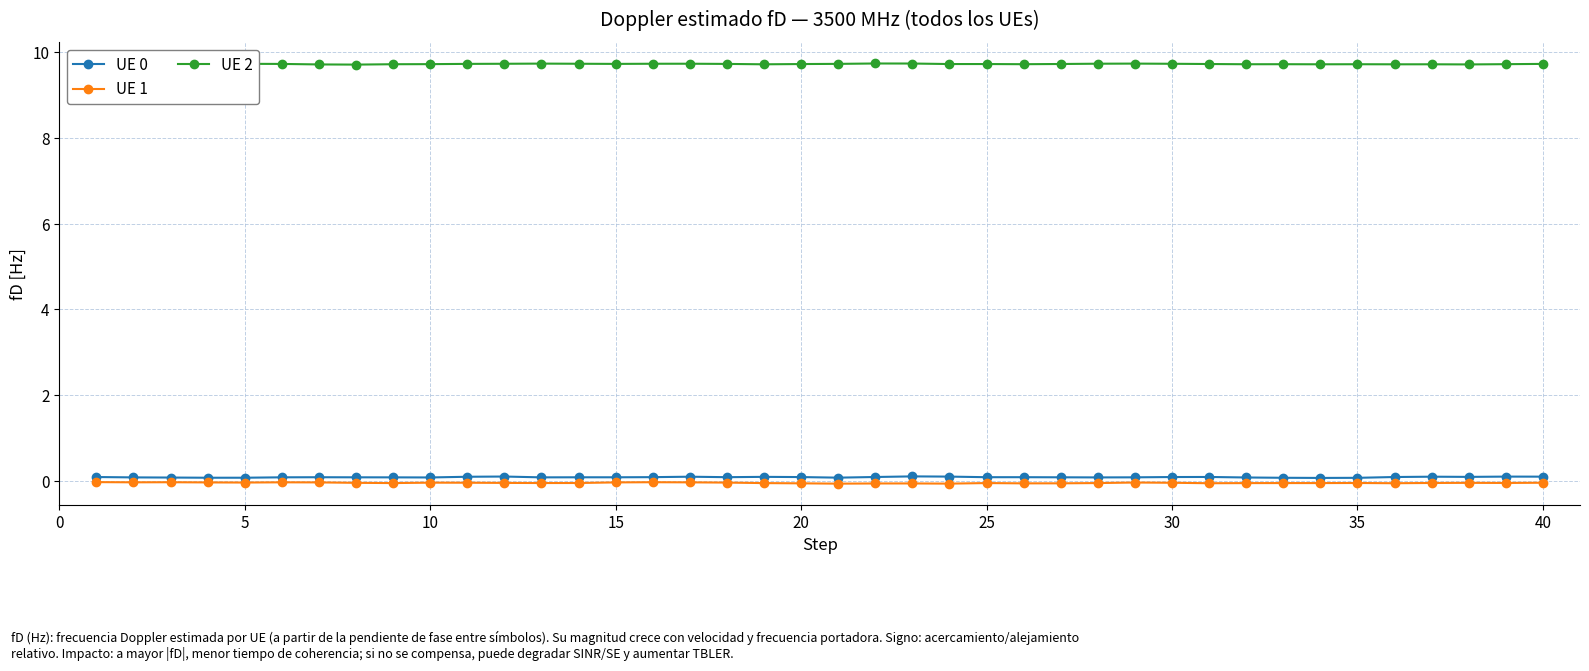

True or false: UE 2 has more than 2 interior local peaks.

True